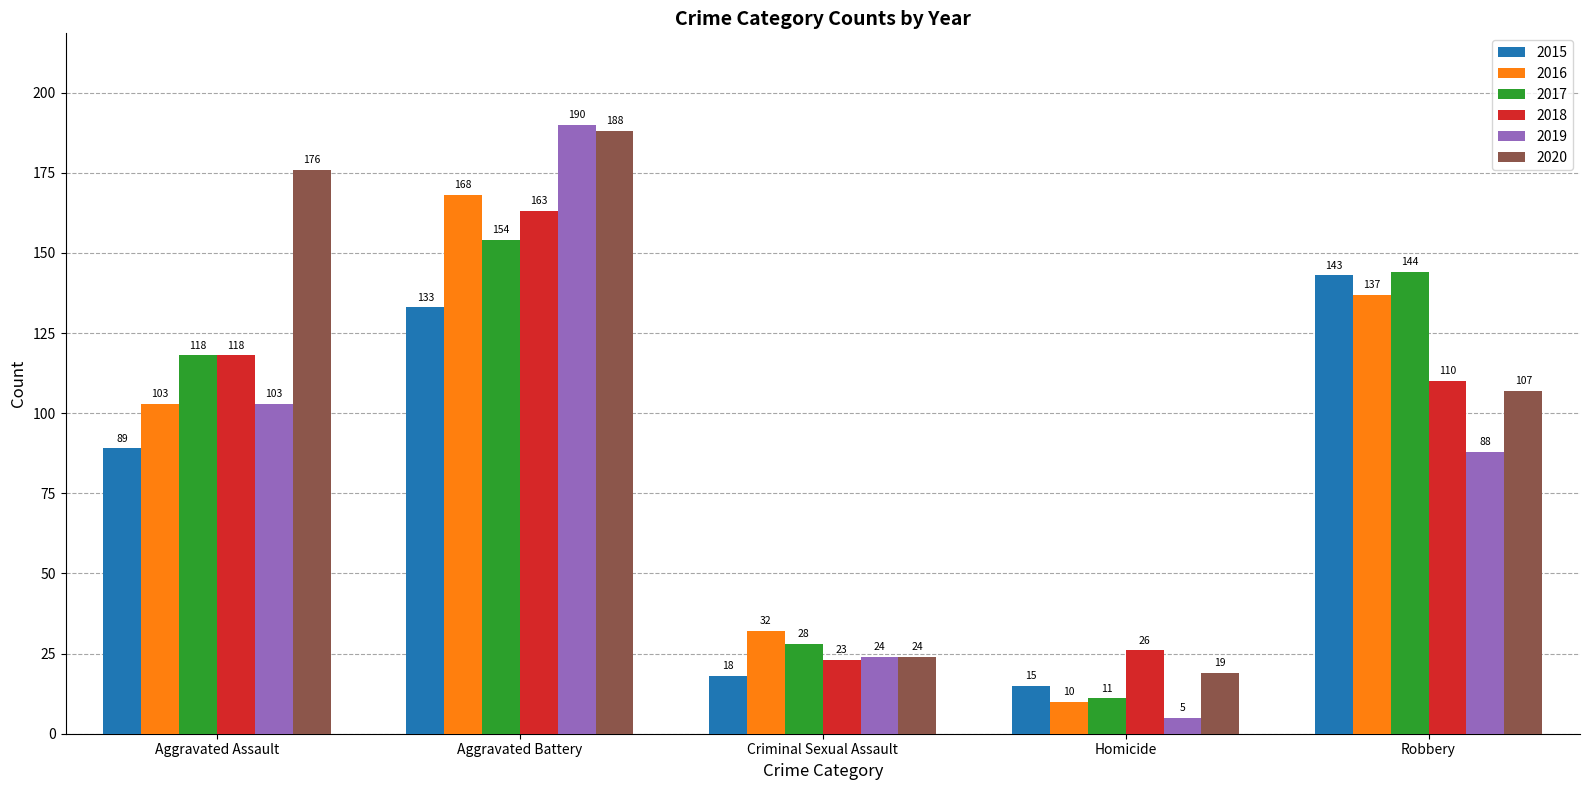

Are the bars horizontal?

No